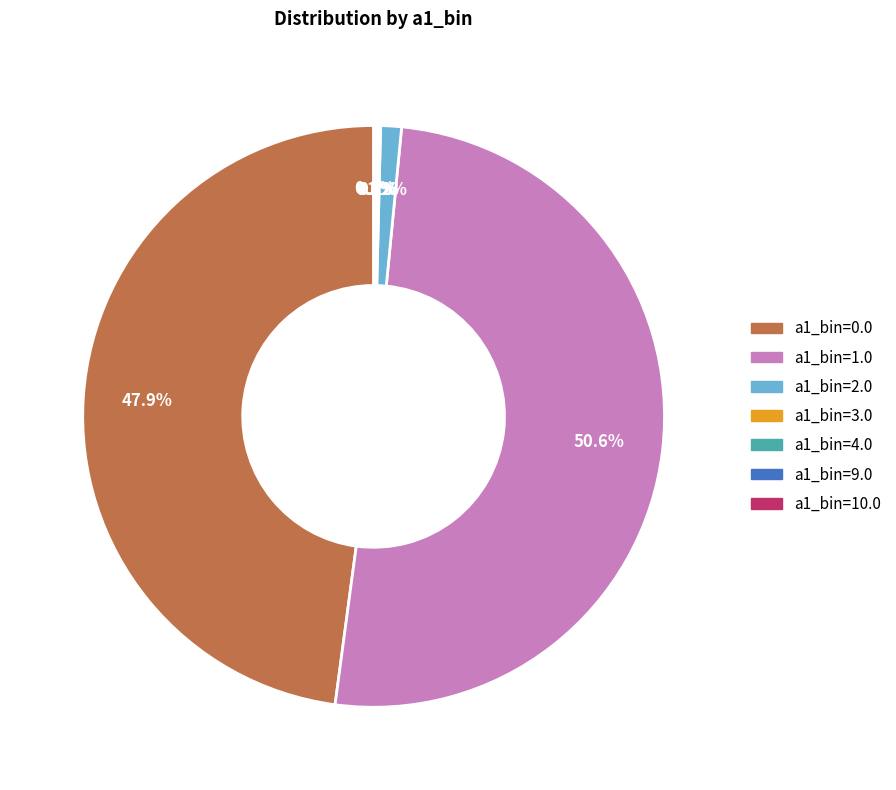

Which category has the biggest portion of the pie?

a1_bin=1.0